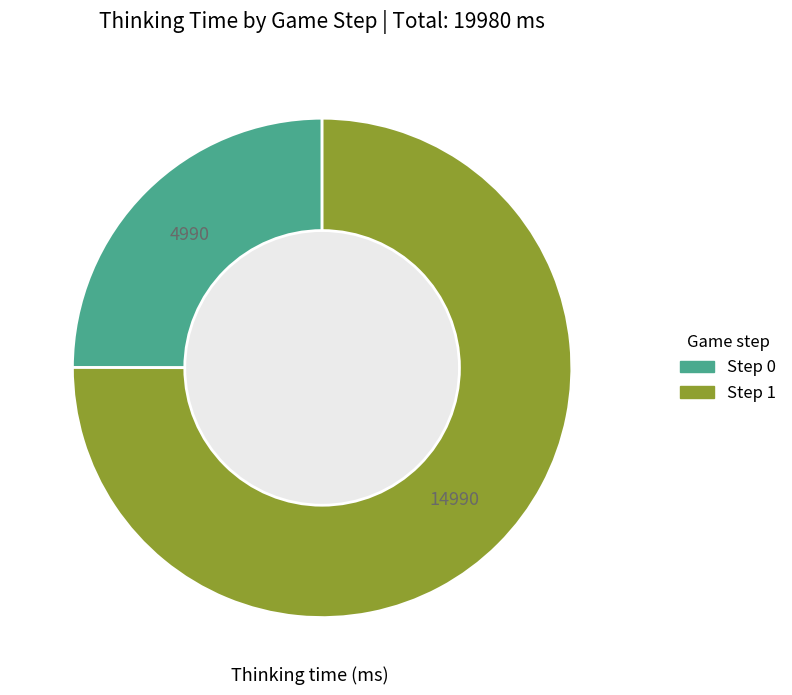

How many segments does this pie chart have?

2